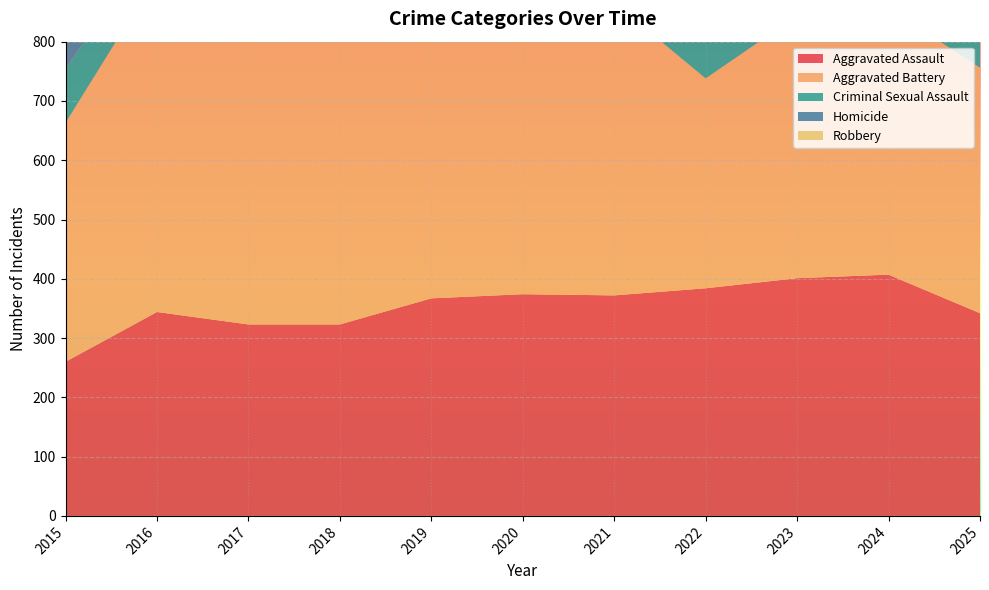

Reading right to left, transcribe all the data shown in this chart.

Aggravated Assault: 342	407	401	384	372	374	367	323	323	344	260
Aggravated Battery: 414	450	443	354	494	555	487	489	525	568	403
Criminal Sexual Assault: 86	92	82	74	65	76	93	100	80	69	91
Homicide: 40	45	36	37	58	62	43	46	68	67	41
Robbery: 303	494	518	407	415	532	462	569	602	666	555